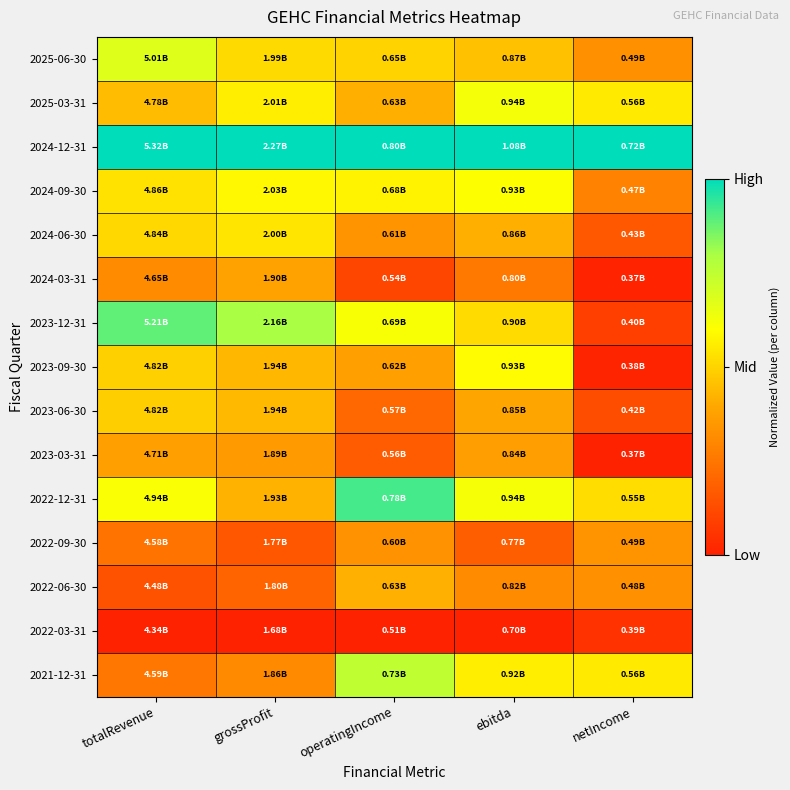

How many series are shown in this chart?

15